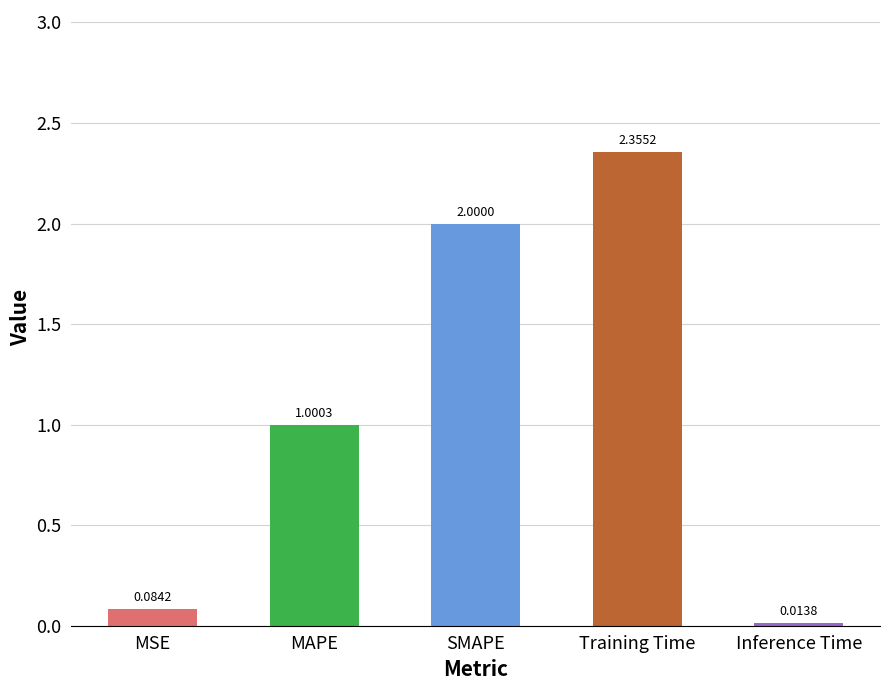

At which label is the value closest to 1?

MAPE